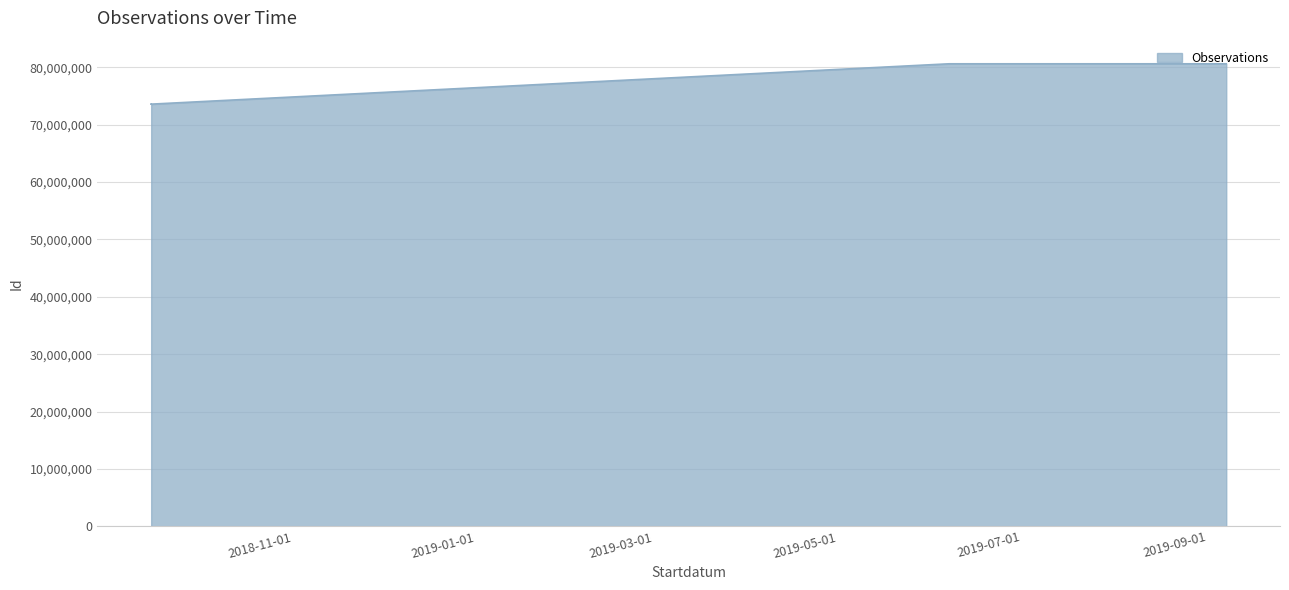

Is it true that the value at 2018-09-26 is 30330238?

False